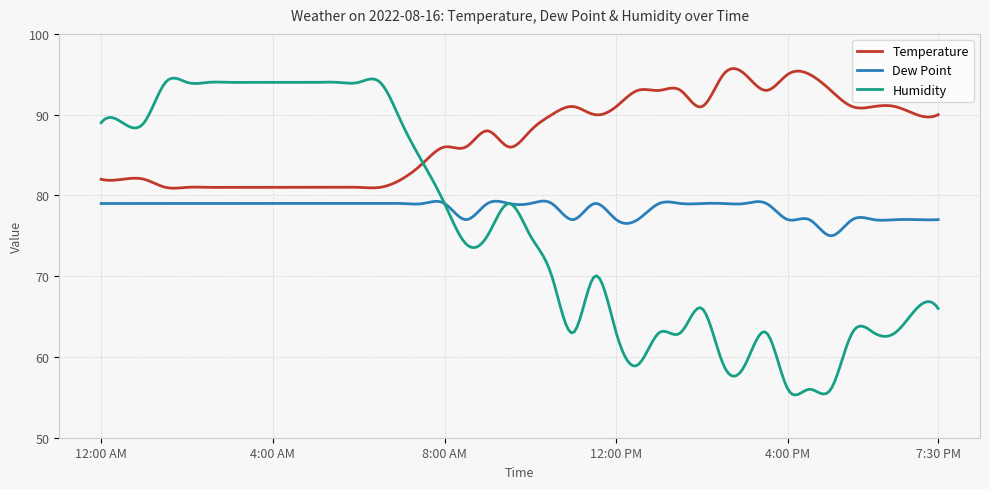

True or false: Dew Point and Temperature intersect in this chart.

False